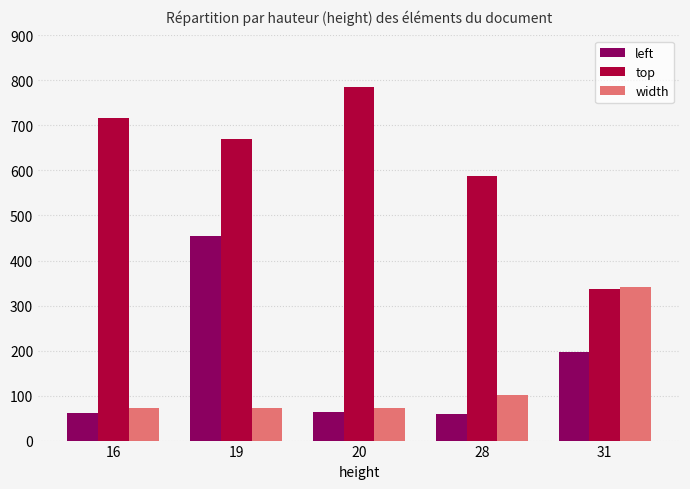

At which label does top reach its peak?

20